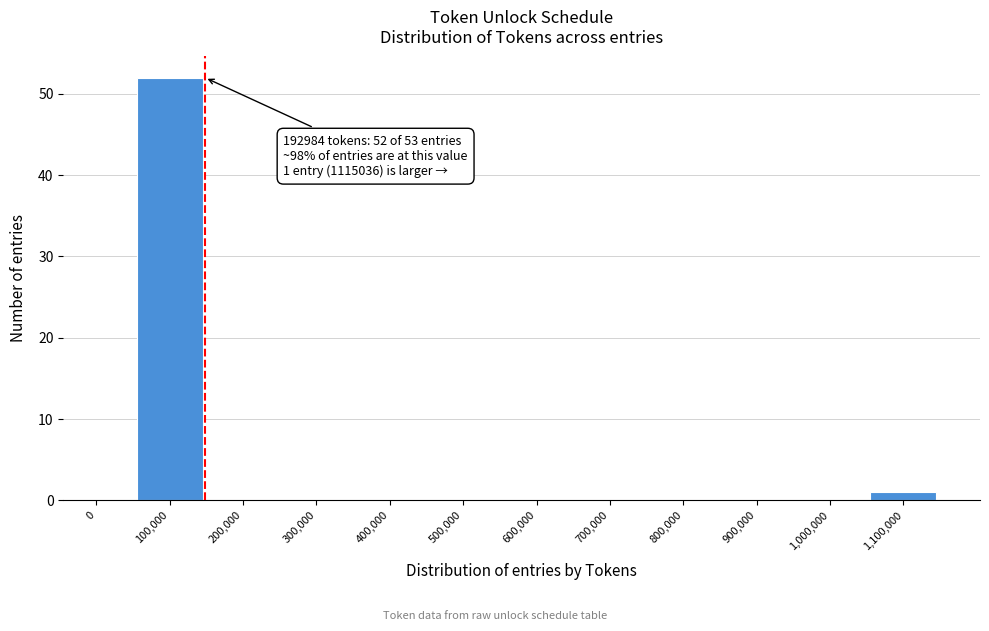

Reading right to left, extract all data points from this chart.

1,100,000=1	1,000,000=0	900,000=0	800,000=0	700,000=0	600,000=0	500,000=0	400,000=0	300,000=0	200,000=0	100,000=52	0=0